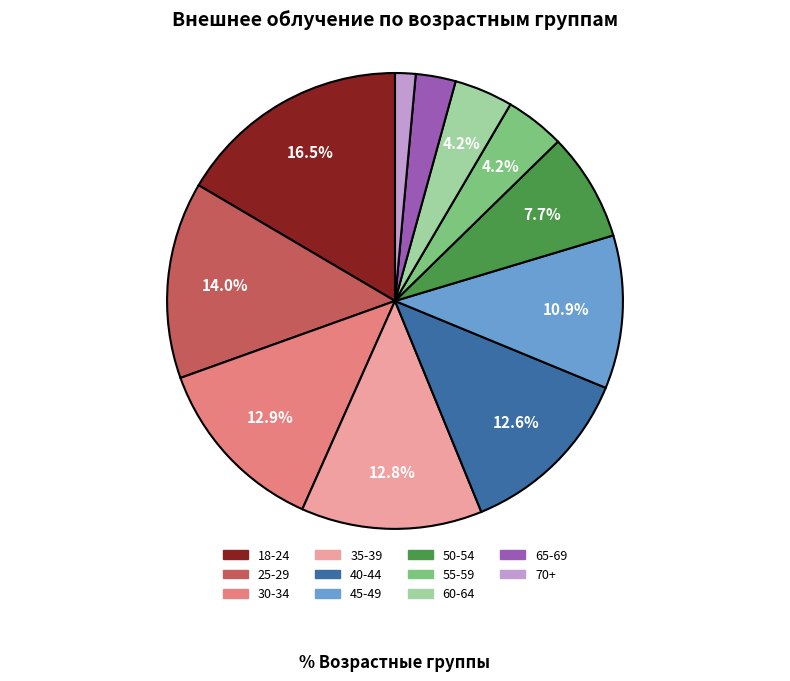

To the nearest percent, what is the difference between the 30-34 and 18-24 slice percentages?

4%